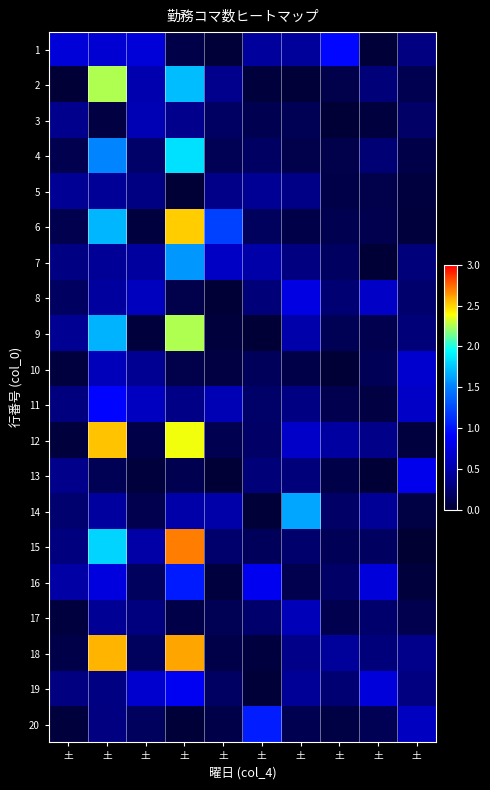

Reading left to right, list all the values displayed in this chart.

1: 土=0.7	土=0.7	土=0.7	土=0.1	土=0.0	土=0.4	土=0.4	土=0.9	土=0.0	土=0.3
2: 土=0.0	土=2.3	土=0.5	土=1.7	土=0.4	土=0.0	土=0.0	土=0.1	土=0.3	土=0.1
3: 土=0.4	土=0.1	土=0.6	土=0.4	土=0.2	土=0.1	土=0.1	土=0.0	土=0.1	土=0.2
4: 土=0.1	土=1.5	土=0.2	土=1.8	土=0.1	土=0.2	土=0.1	土=0.1	土=0.3	土=0.1
5: 土=0.4	土=0.4	土=0.3	土=0.0	土=0.3	土=0.4	土=0.3	土=0.1	土=0.1	土=0.0
6: 土=0.1	土=1.7	土=0.1	土=2.5	土=1.2	土=0.2	土=0.1	土=0.1	土=0.1	土=0.0
7: 土=0.3	土=0.4	土=0.5	土=1.6	土=0.6	土=0.5	土=0.3	土=0.2	土=0.0	土=0.3
8: 土=0.2	土=0.5	土=0.6	土=0.1	土=0.0	土=0.3	土=0.8	土=0.2	土=0.6	土=0.2
9: 土=0.4	土=1.7	土=0.0	土=2.3	土=0.0	土=0.0	土=0.5	土=0.1	土=0.1	土=0.3
10: 土=0.1	土=0.6	土=0.4	土=0.1	土=0.1	土=0.2	土=0.1	土=0.0	土=0.2	土=0.7
11: 土=0.3	土=0.9	土=0.6	土=0.3	土=0.6	土=0.2	土=0.3	土=0.1	土=0.1	土=0.6
12: 土=0.0	土=2.5	土=0.1	土=2.4	土=0.1	土=0.2	土=0.6	土=0.5	土=0.4	土=0.1
13: 土=0.4	土=0.1	土=0.0	土=0.1	土=0.0	土=0.3	土=0.3	土=0.1	土=0.0	土=0.8
14: 土=0.2	土=0.4	土=0.1	土=0.5	土=0.5	土=0.0	土=1.6	土=0.2	土=0.4	土=0.1
15: 土=0.3	土=1.8	土=0.5	土=2.7	土=0.2	土=0.2	土=0.2	土=0.1	土=0.2	土=0.0
16: 土=0.5	土=0.8	土=0.2	土=1.0	土=0.1	土=0.8	土=0.1	土=0.2	土=0.7	土=0.0
17: 土=0.1	土=0.4	土=0.3	土=0.1	土=0.1	土=0.2	土=0.6	土=0.1	土=0.2	土=0.1
18: 土=0.1	土=2.6	土=0.2	土=2.6	土=0.1	土=0.1	土=0.3	土=0.4	土=0.3	土=0.4
19: 土=0.3	土=0.3	土=0.7	土=0.8	土=0.2	土=0.0	土=0.4	土=0.3	土=0.7	土=0.3
20: 土=0.0	土=0.3	土=0.2	土=0.0	土=0.1	土=1.0	土=0.1	土=0.1	土=0.1	土=0.6